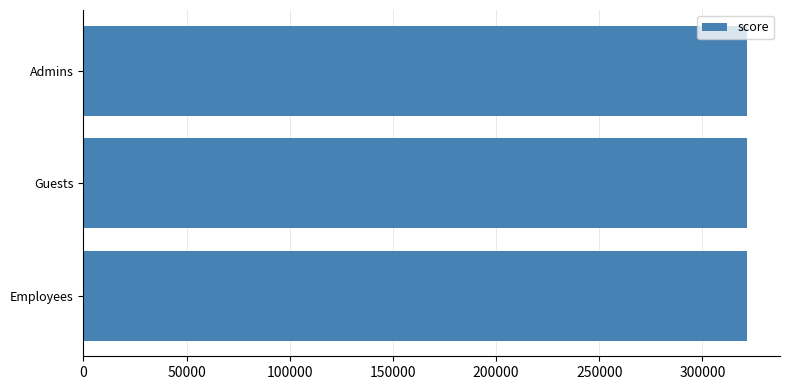

What is the minimum value shown in the chart?

321541